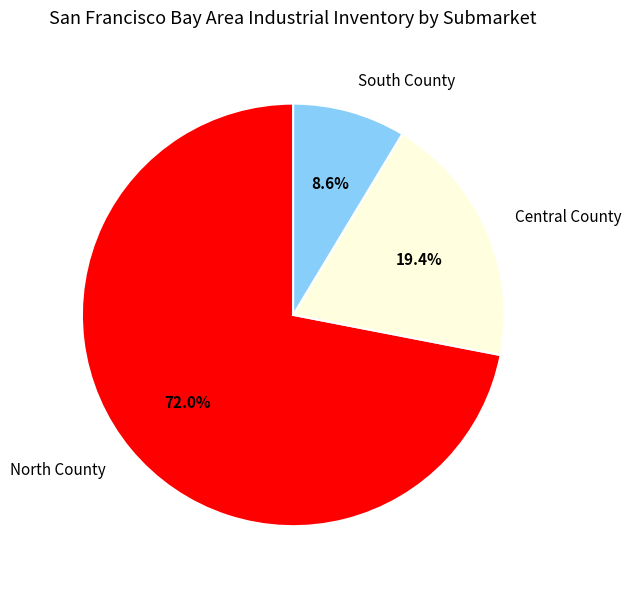

Which has a higher value, South County or North County?

North County